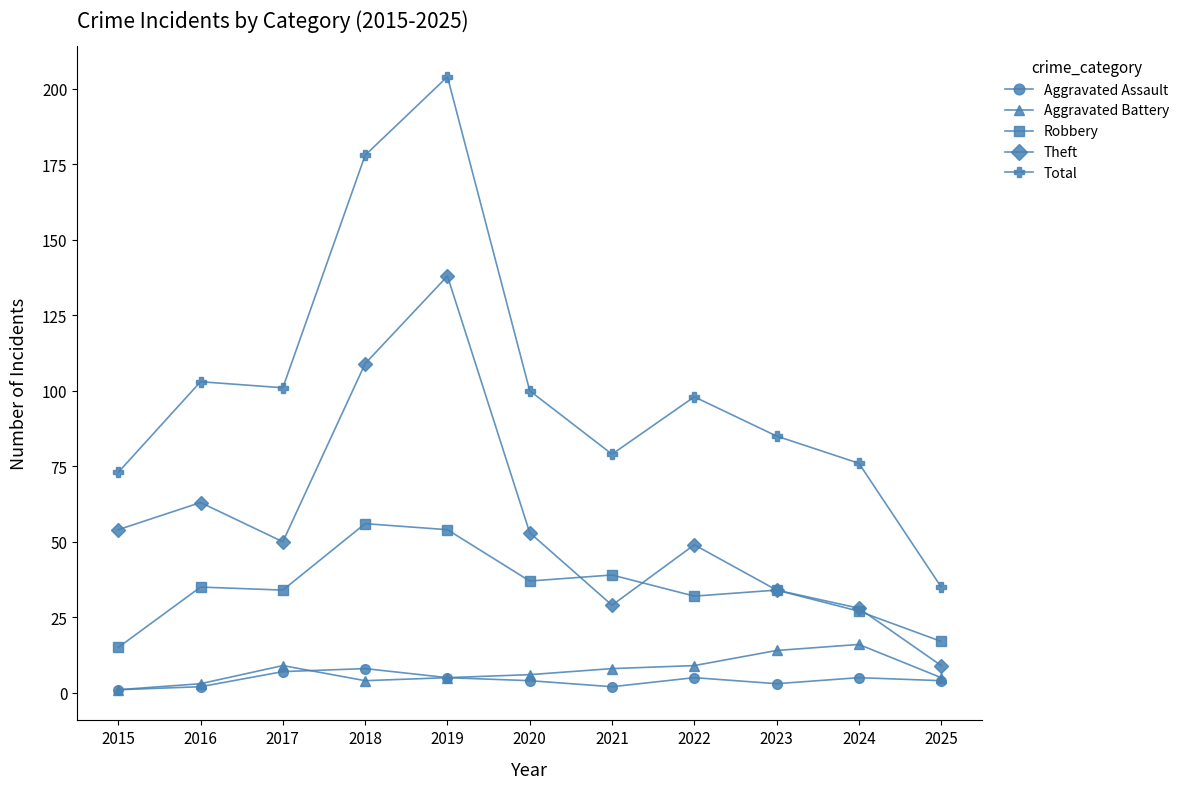

What is the total value across all series at 2021?

157